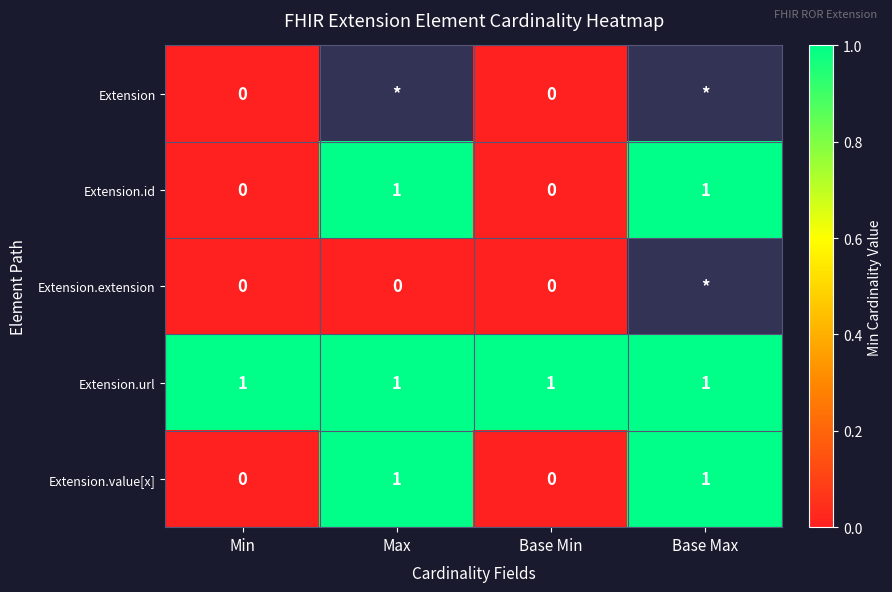

True or false: Extension.url has a value of 2 at Base Max.

False